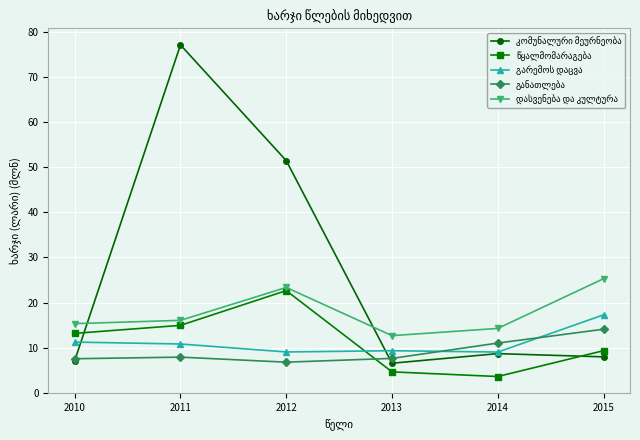

What is the minimum value shown in the chart?

3.6